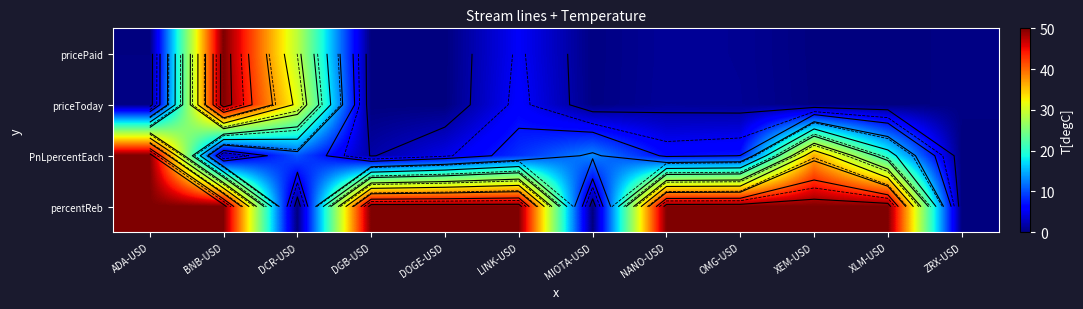

At which category is the sum across all series the highest?

BNB-USD